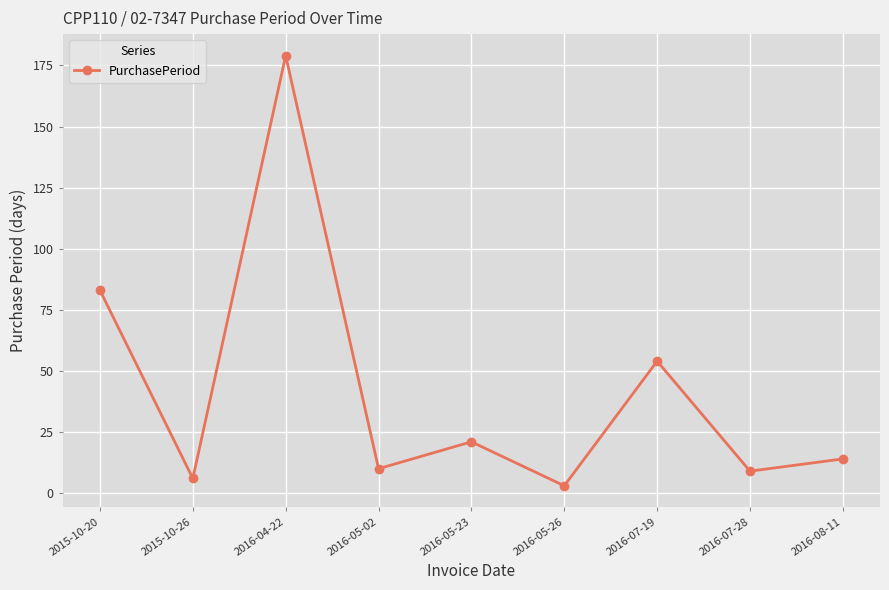

Reading left to right, transcribe all the data shown in this chart.

2015-10-20=83	2015-10-26=6	2016-04-22=179	2016-05-02=10	2016-05-23=21	2016-05-26=3	2016-07-19=54	2016-07-28=9	2016-08-11=14